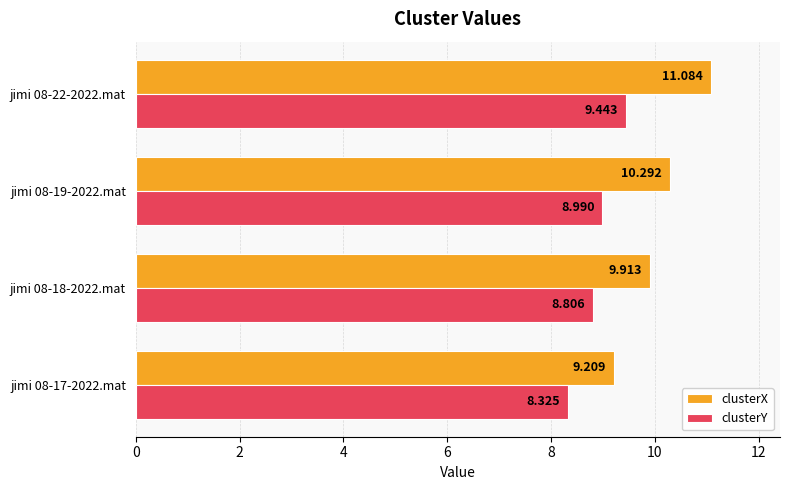

Which series has the largest range (max minus min)?

clusterX